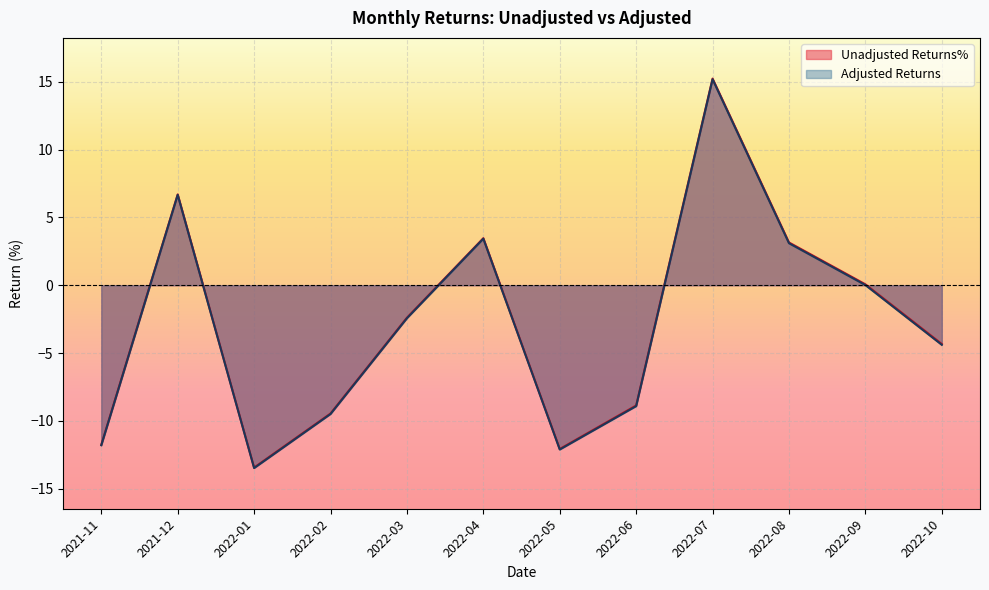

How many negative values does the Adjusted Returns series have?

7